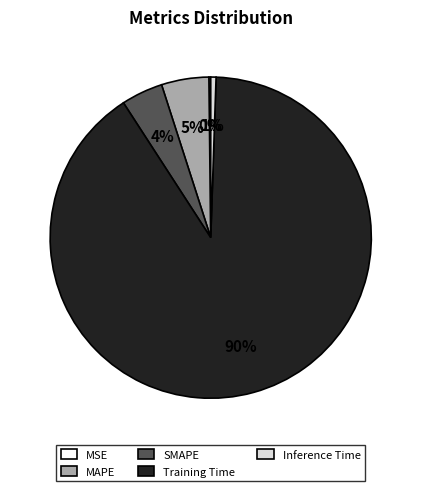

To the nearest percent, what is the difference between the largest and smallest slice percentages?

90%